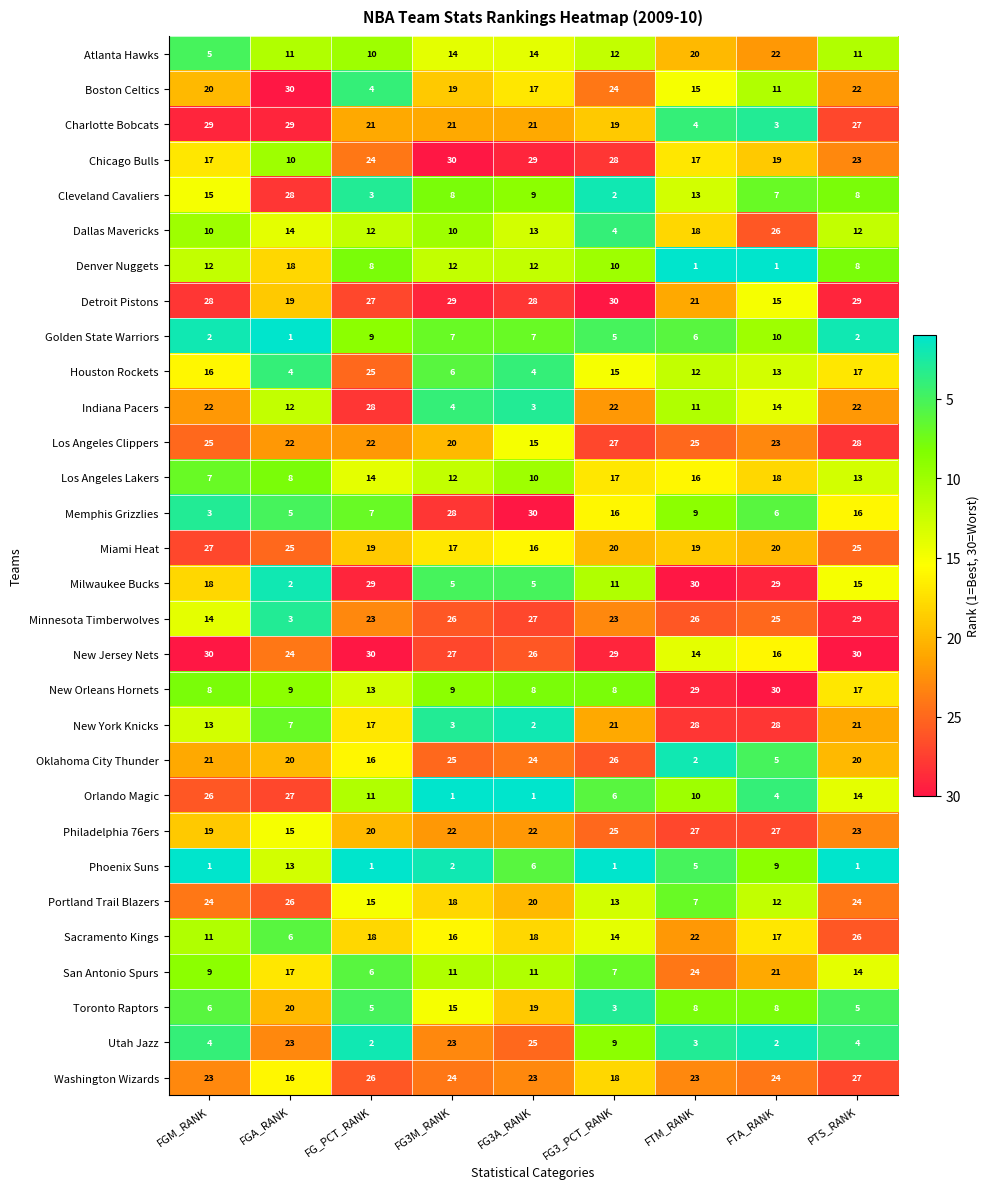

The Sacramento Kings series shows 5 at FTM_RANK. True or false?

False